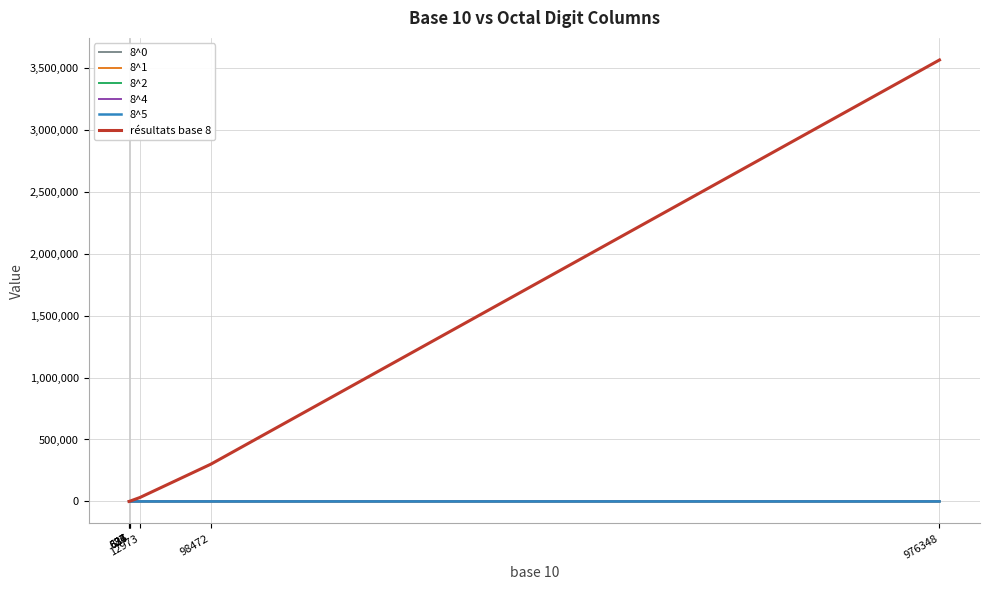

Which series has the largest total across all categories?

résultats base 8